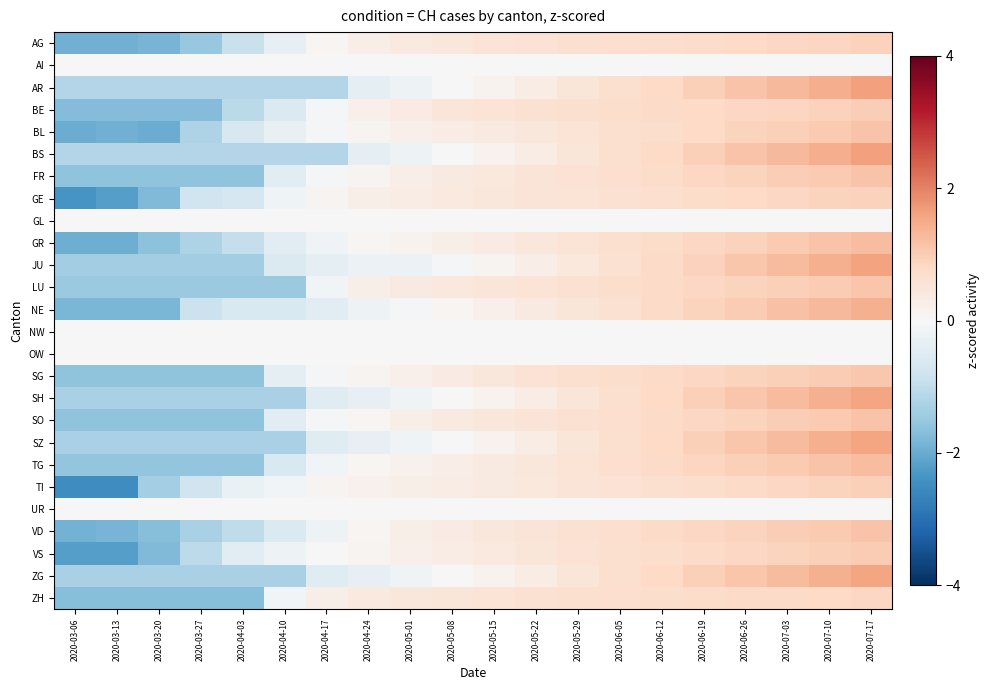

At which category does the chart reach its minimum across all series?

2020-03-06